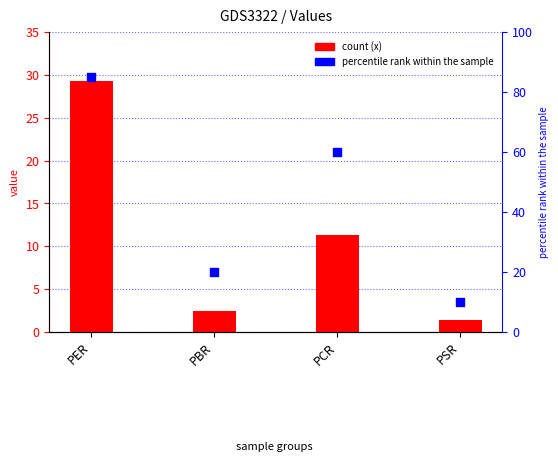

At which category is the sum across all series the highest?

PER